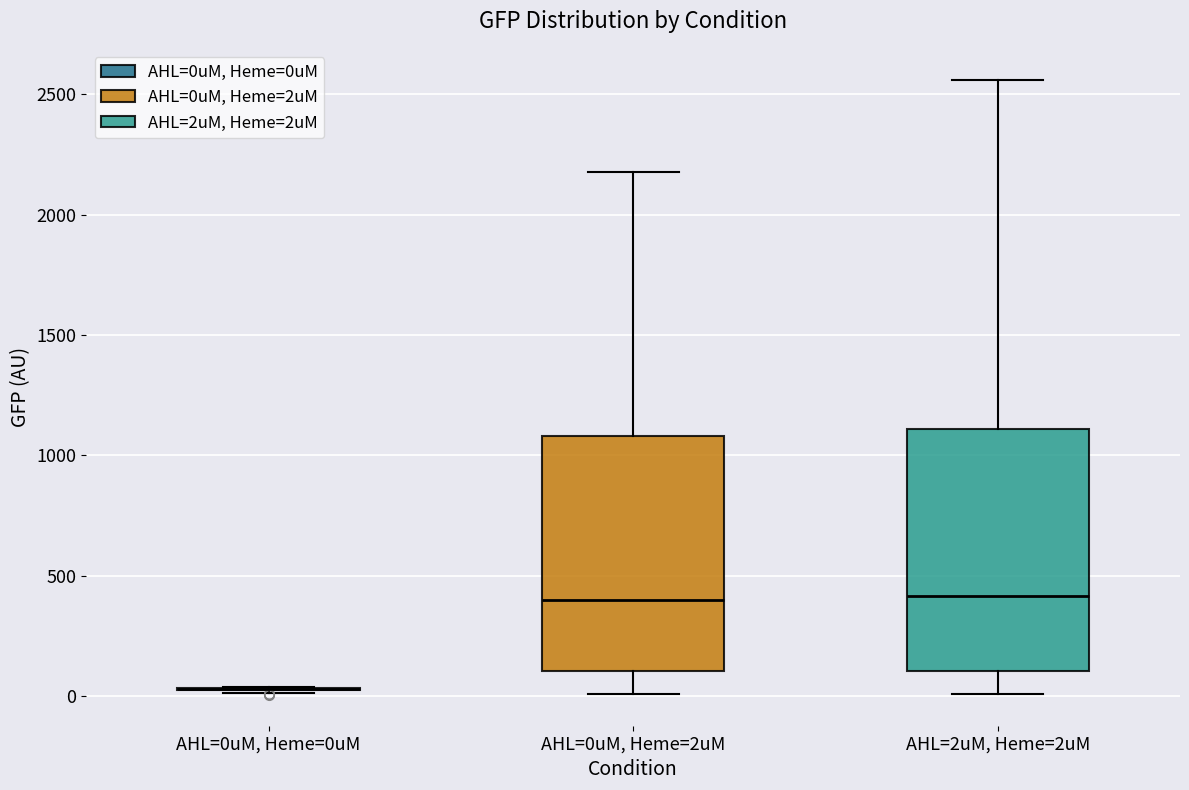

Reading left to right, transcribe this box plot: for each box, give where its median line is, the range the box spans, and where its two whiskers end, as read against the y-axis. The values are not printed on the chart, so give them approximately, as read against the axis.

AHL=0uM, Heme=0uM: box collapsed to a line at 50, whiskers 0 to 50
AHL=0uM, Heme=2uM: median 400, box 100 to 1100, whiskers 0 to 2200
AHL=2uM, Heme=2uM: median 400, box 100 to 1100, whiskers 0 to 2550